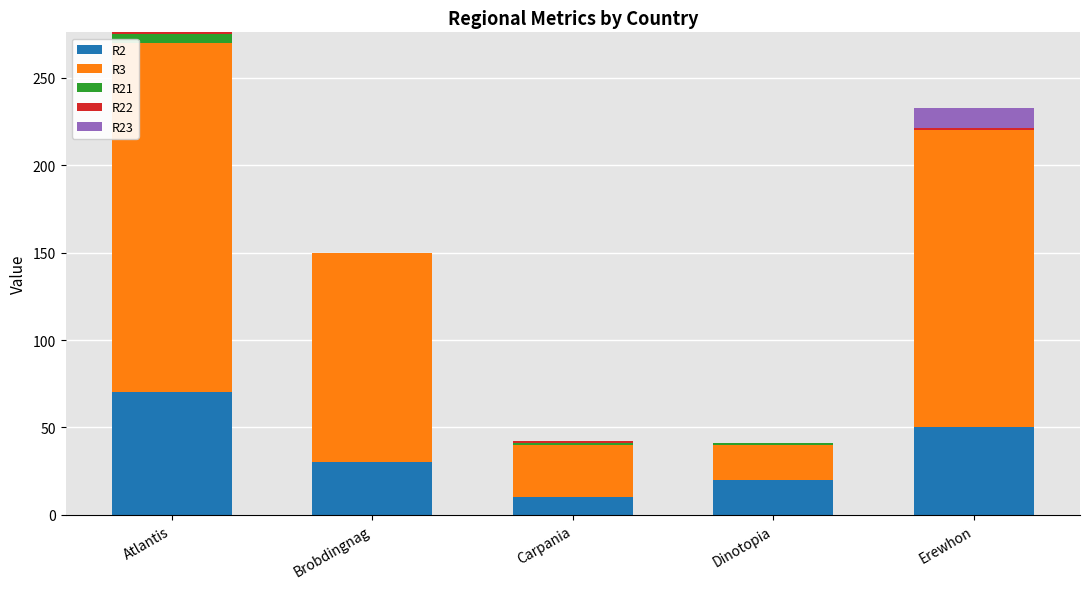

The R2 series shows 50 at Erewhon. True or false?

True